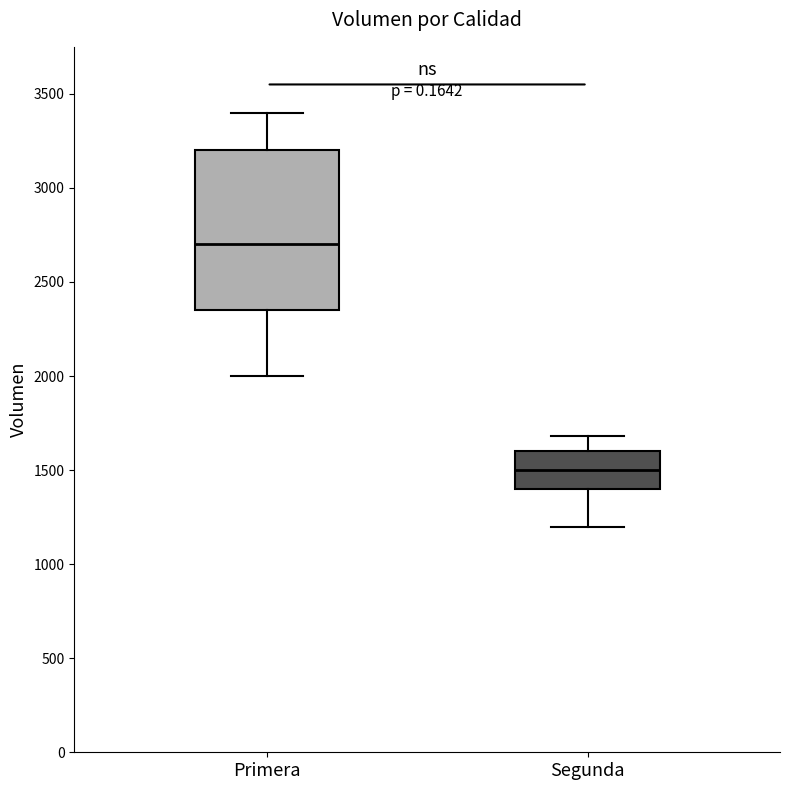

Which box is the tallest, from its lower edge to its upper edge?

Primera